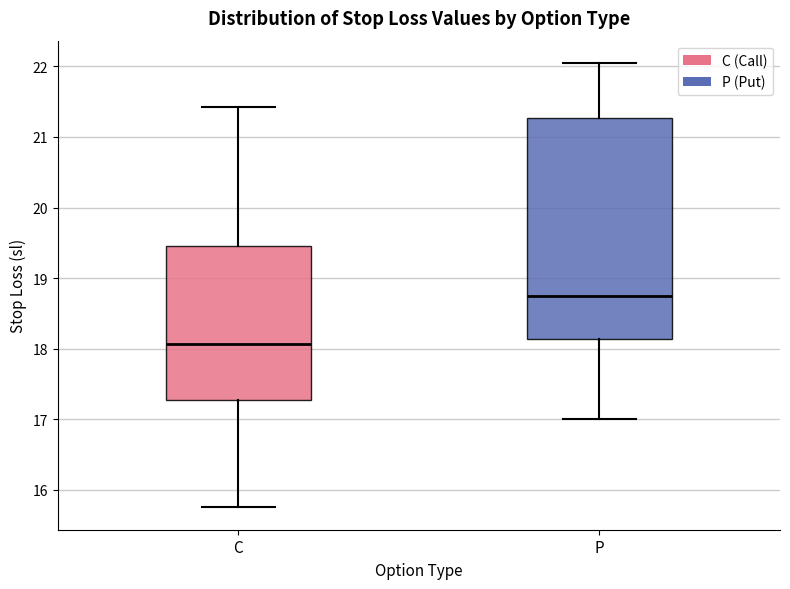

Comparing the boxes themselves (not the whiskers), which one is the tallest?

P